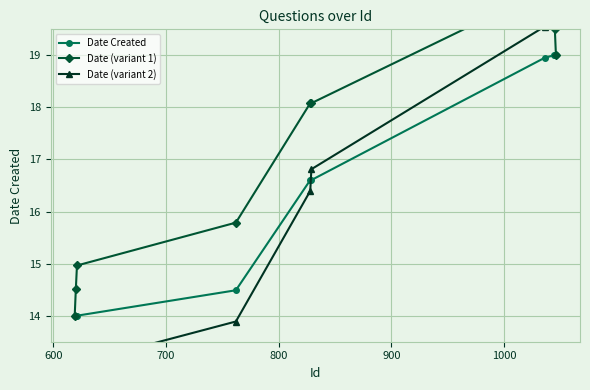

List the series in order of their peak value, lowest first.

Date Created, Date (variant 2), Date (variant 1)